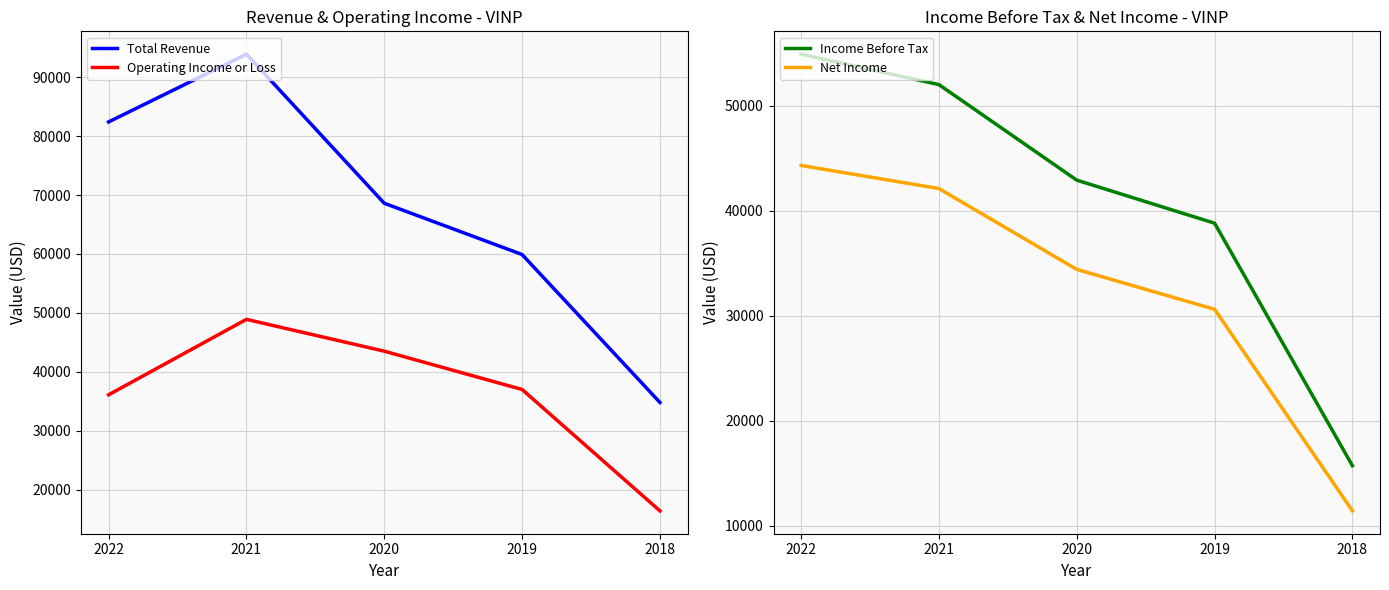

At which category does Operating Income or Loss reach its first local peak?

2021